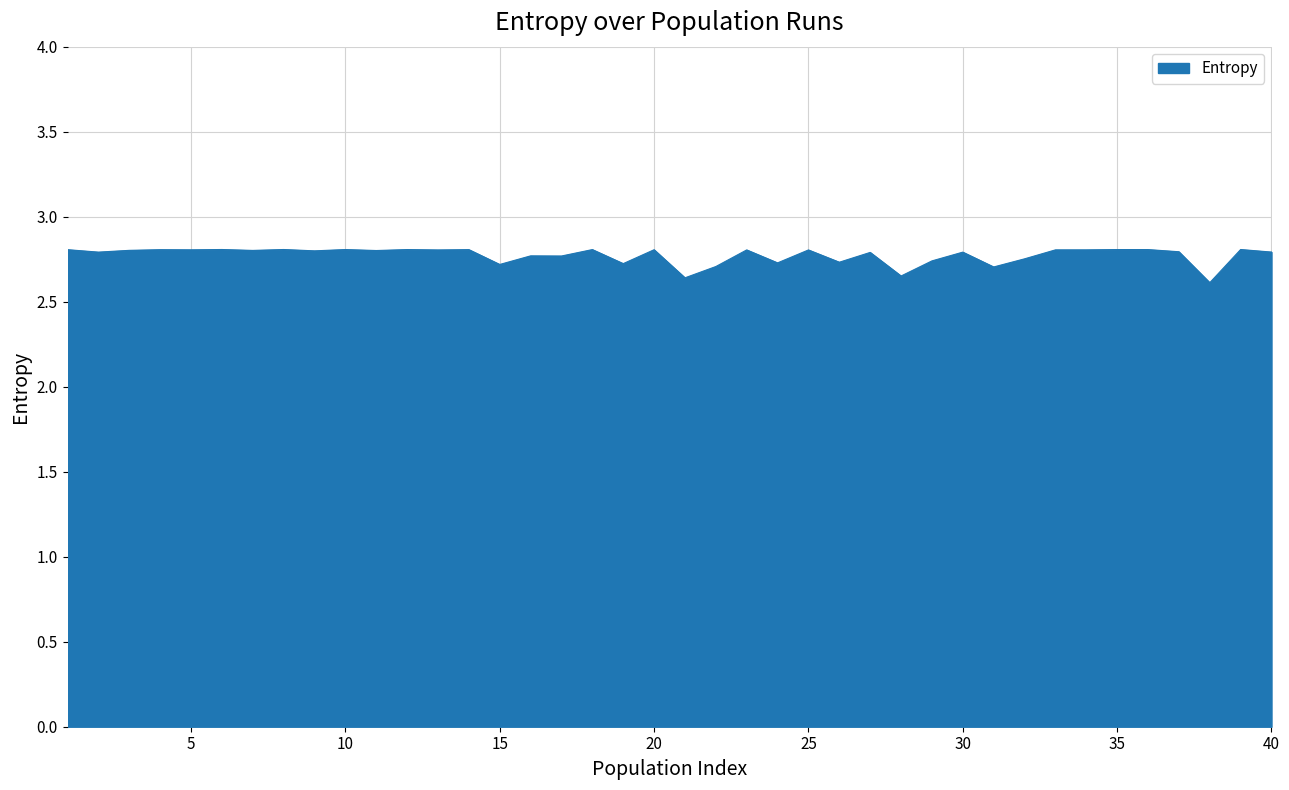

Reading left to right, extract all data points from this chart.

1=2.8	2=2.8	3=2.8	4=2.8	5=2.8	6=2.8	7=2.8	8=2.8	9=2.8	10=2.8	11=2.8	12=2.8	13=2.8	14=2.8	15=2.7	16=2.8	17=2.8	18=2.8	19=2.7	20=2.8	21=2.6	22=2.7	23=2.8	24=2.7	25=2.8	26=2.7	27=2.8	28=2.7	29=2.7	30=2.8	31=2.7	32=2.8	33=2.8	34=2.8	35=2.8	36=2.8	37=2.8	38=2.6	39=2.8	40=2.8